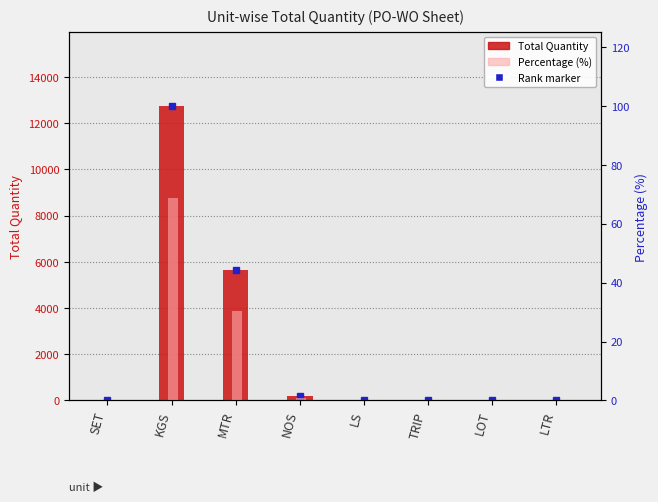

Where does the Total Quantity series first go above 10?

KGS